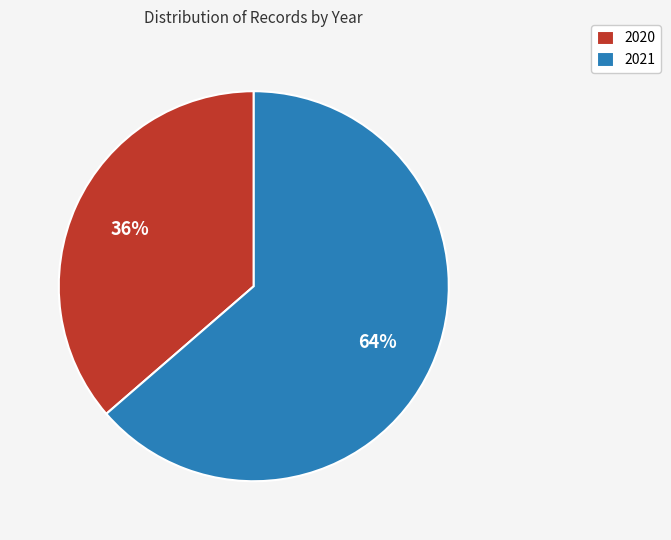

Which slice is the smallest?

2020